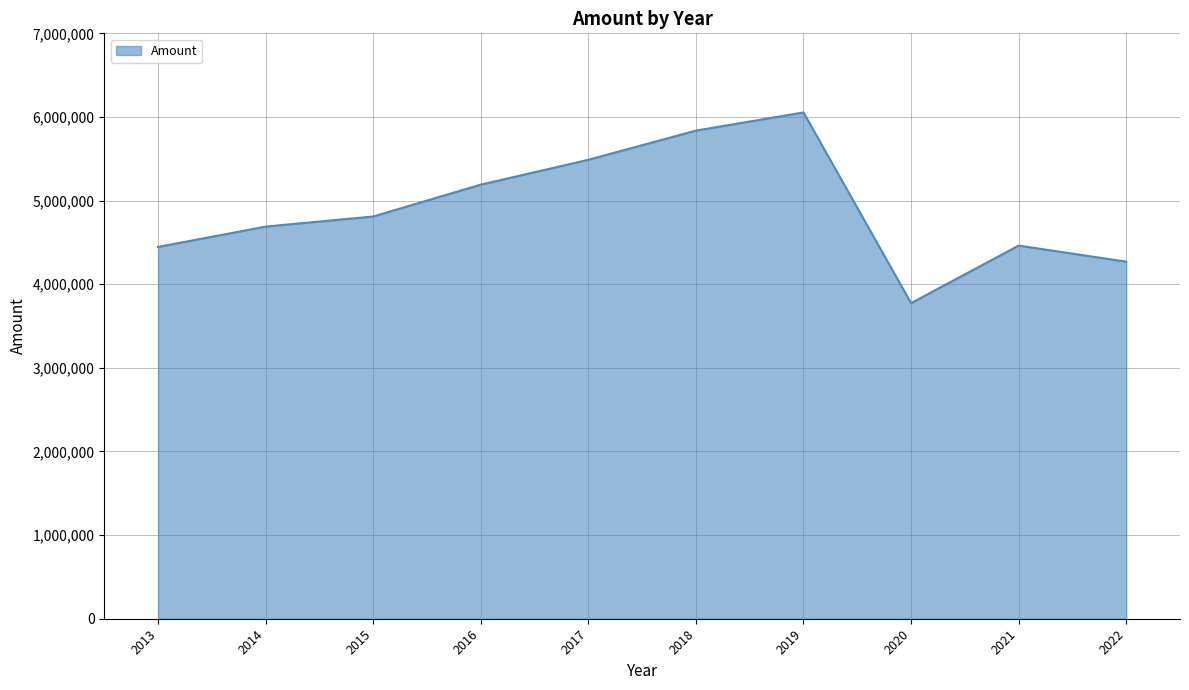

What is the change in value from 2016 to 2019?

+863000